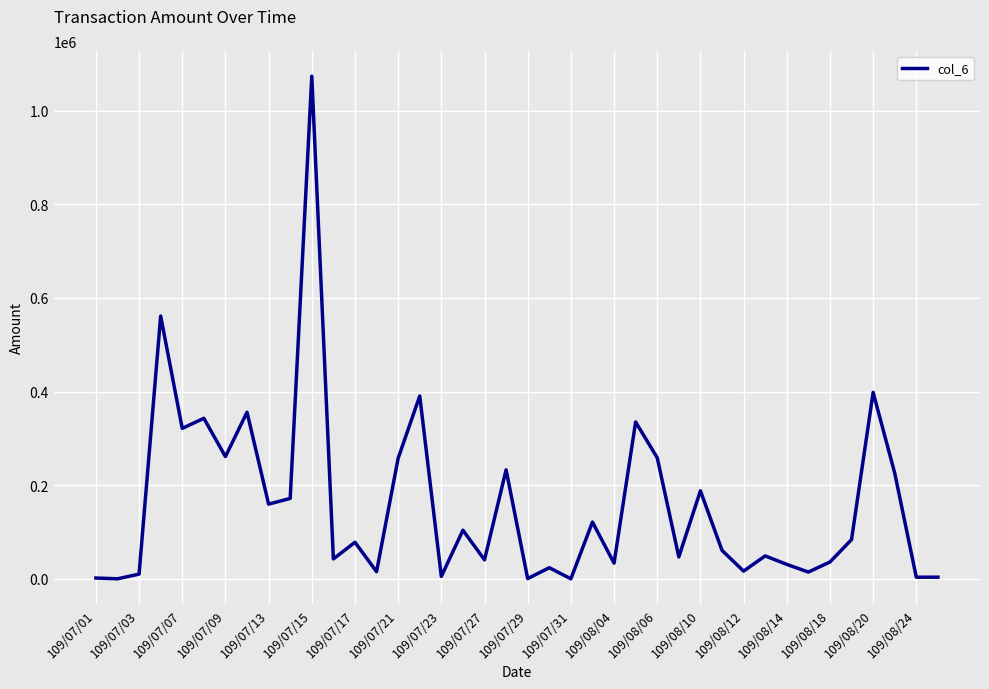

What is the difference between the maximum and minimum values?

1073420